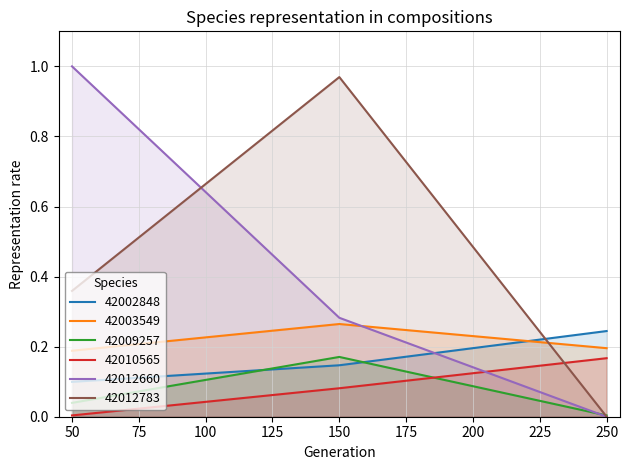

What is the value of the 42002848 point at the 3rd from the left?

0.2